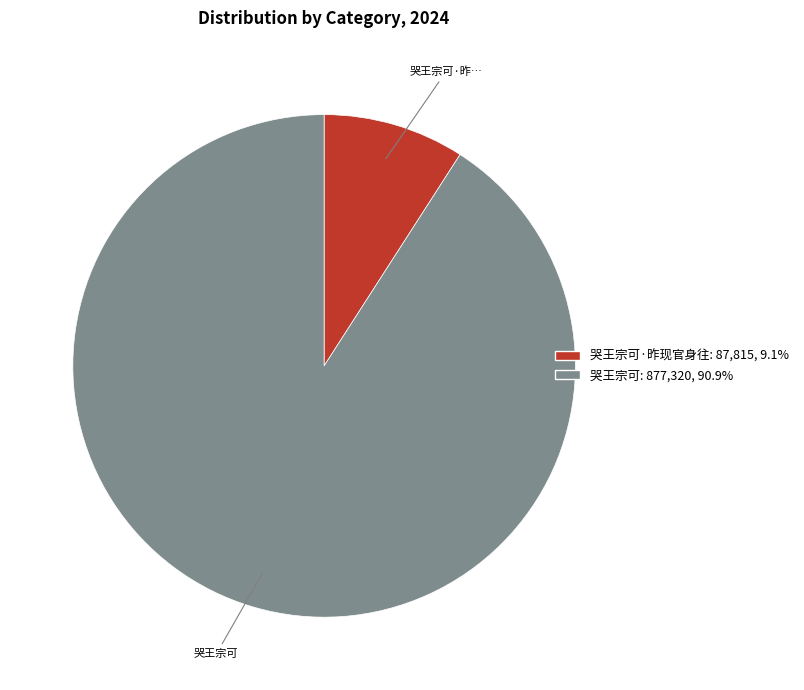

Is there a majority slice in this chart?

Yes